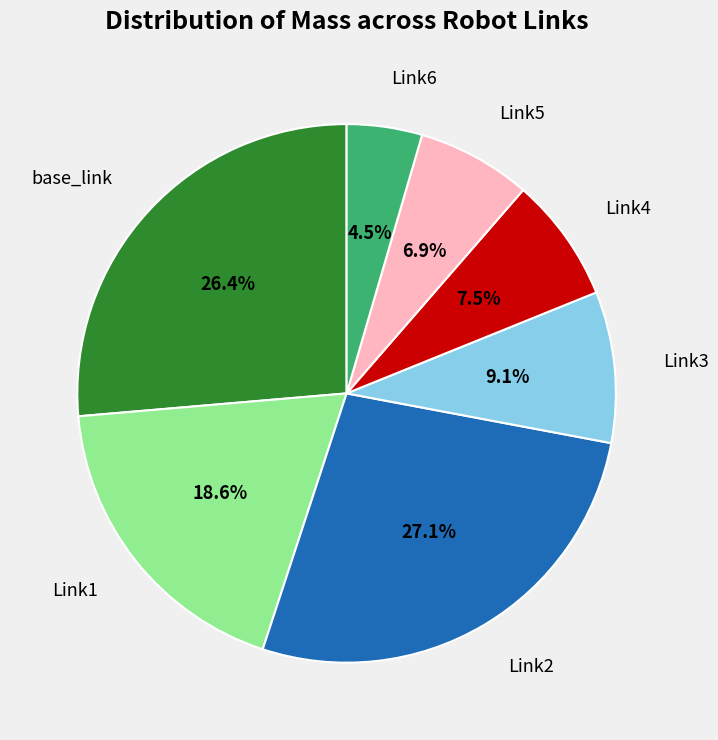

Is there a majority slice in this chart?

No